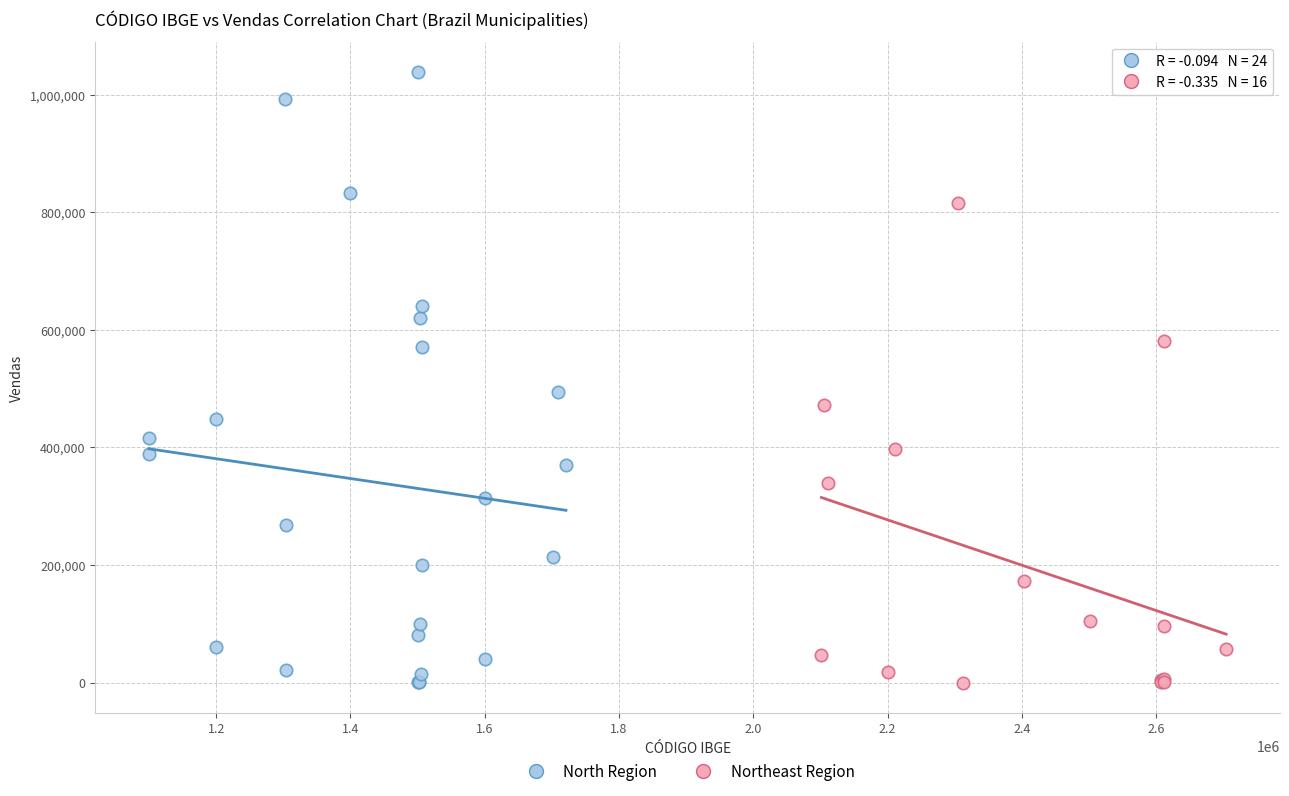

Which series contains the highest Y value?

North Region